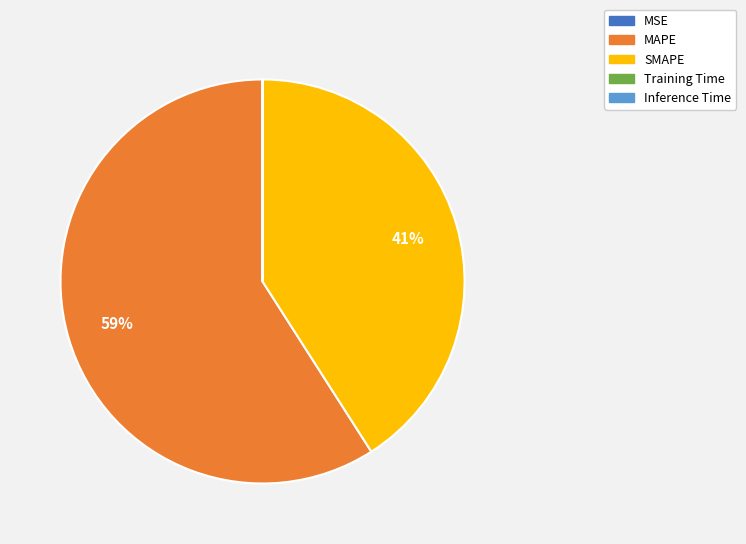

What is the largest slice in the pie chart?

MAPE